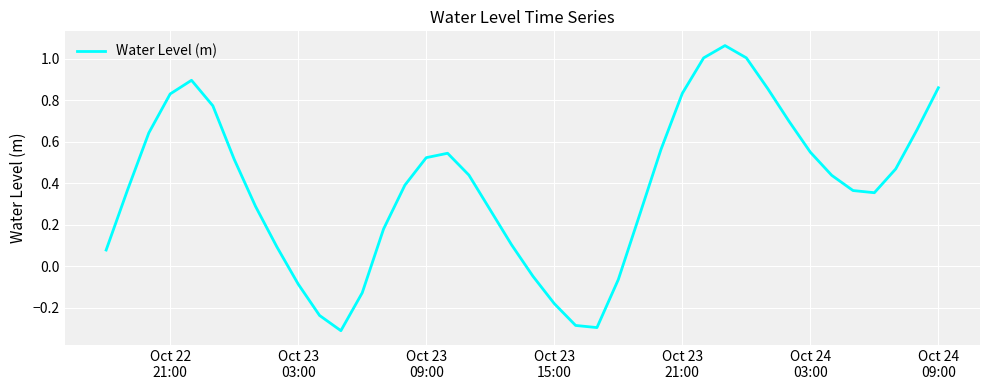

What is the difference between the maximum and minimum values?

1.4